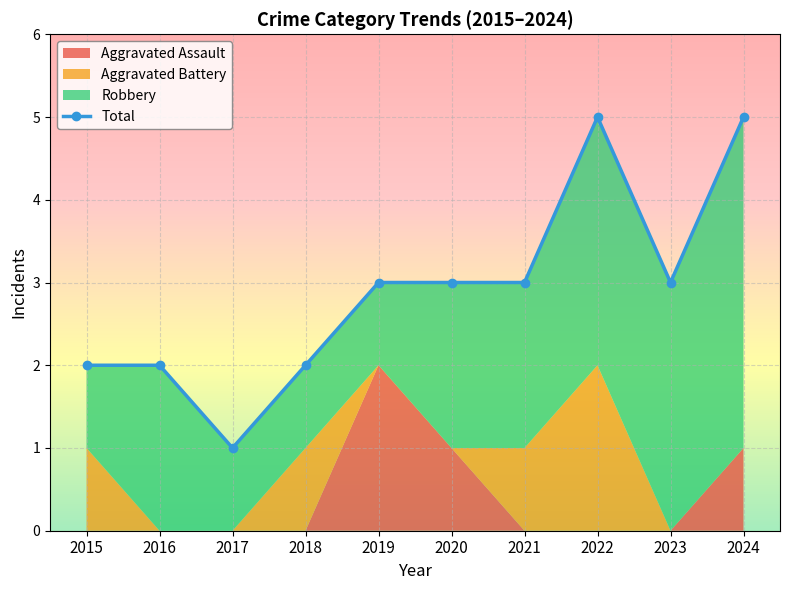

List the labels in order of value, largest first.

2022, 2024, 2019, 2020, 2021, 2023, 2015, 2016, 2018, 2017